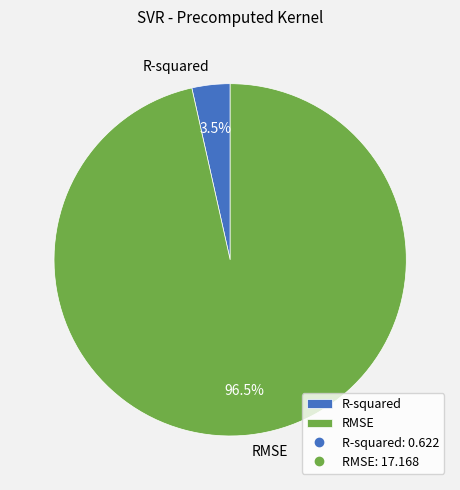

Does any single category account for the majority?

Yes